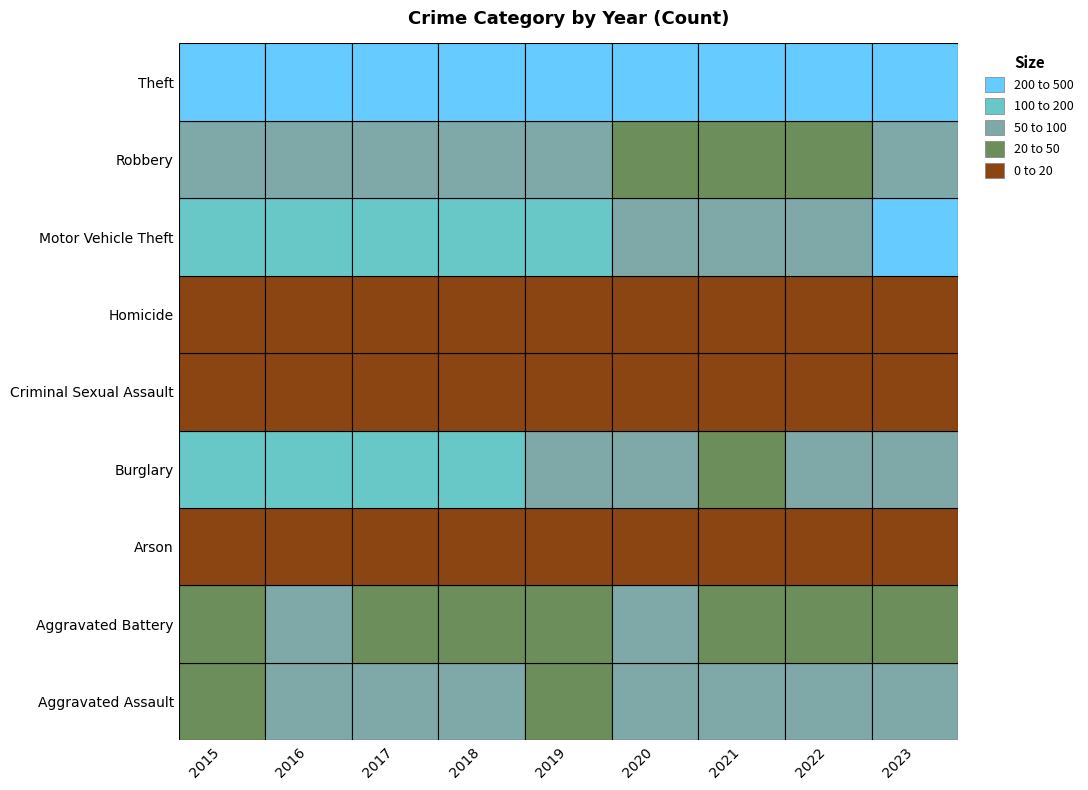

Where is Criminal Sexual Assault nearest to the value 14?

2015